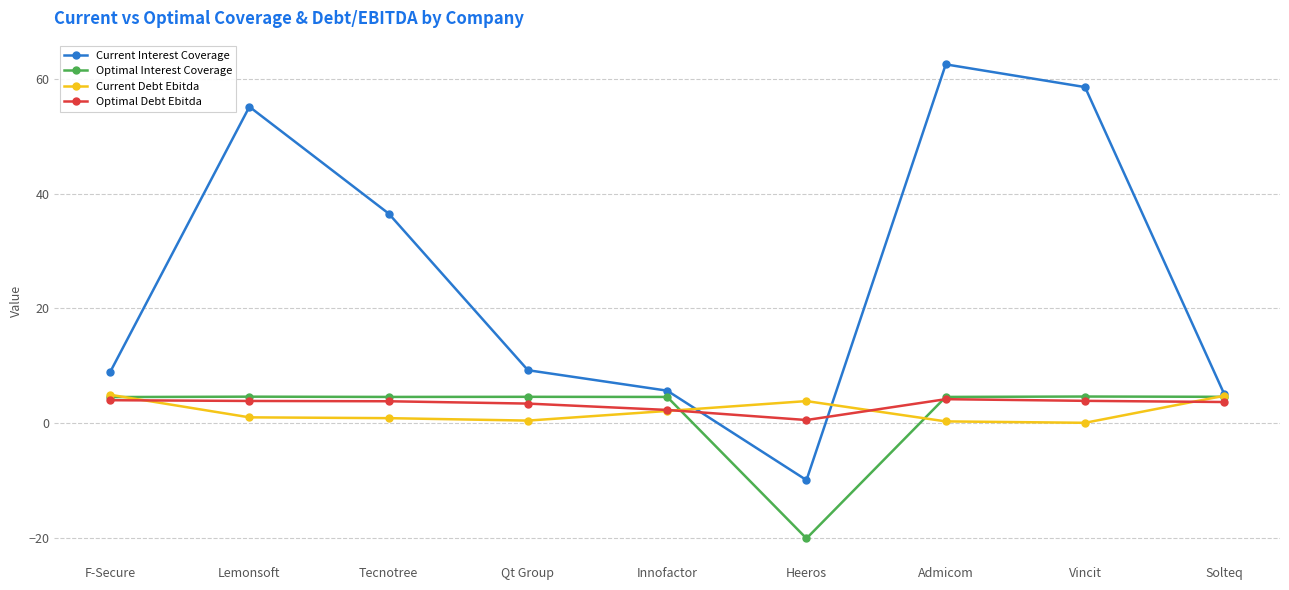

Is it true that Current Debt Ebitda equals 0.4 at Qt Group?

True